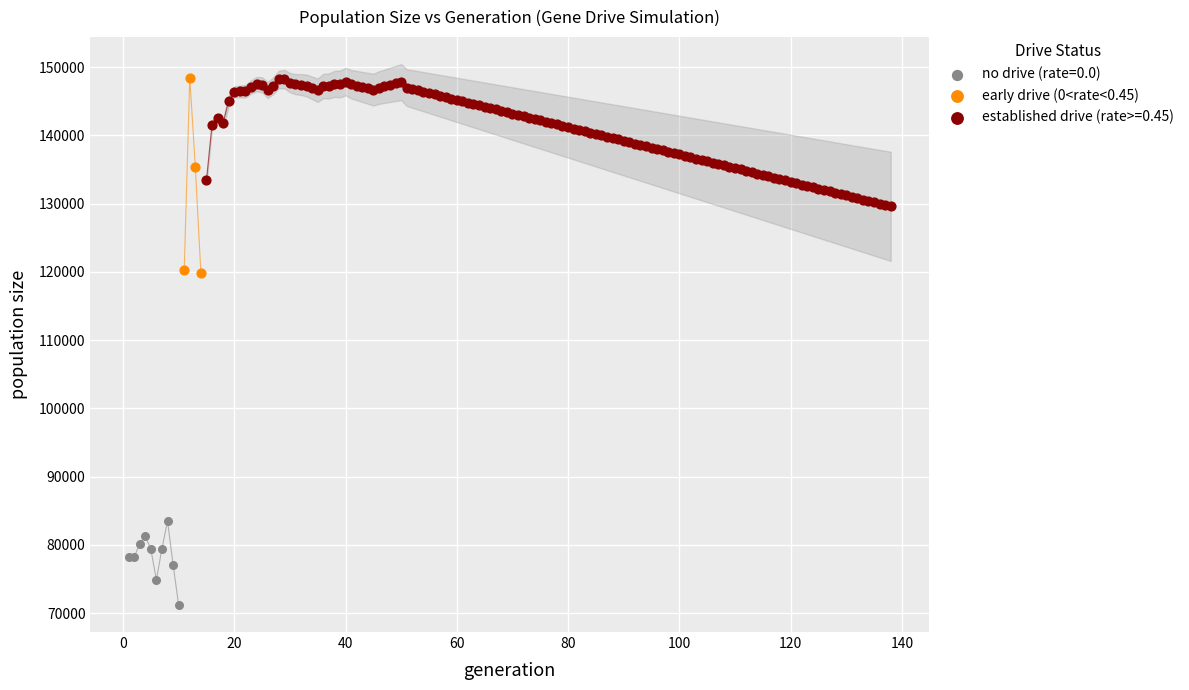

Which series contains the lowest Y value?

no drive (rate=0.0)